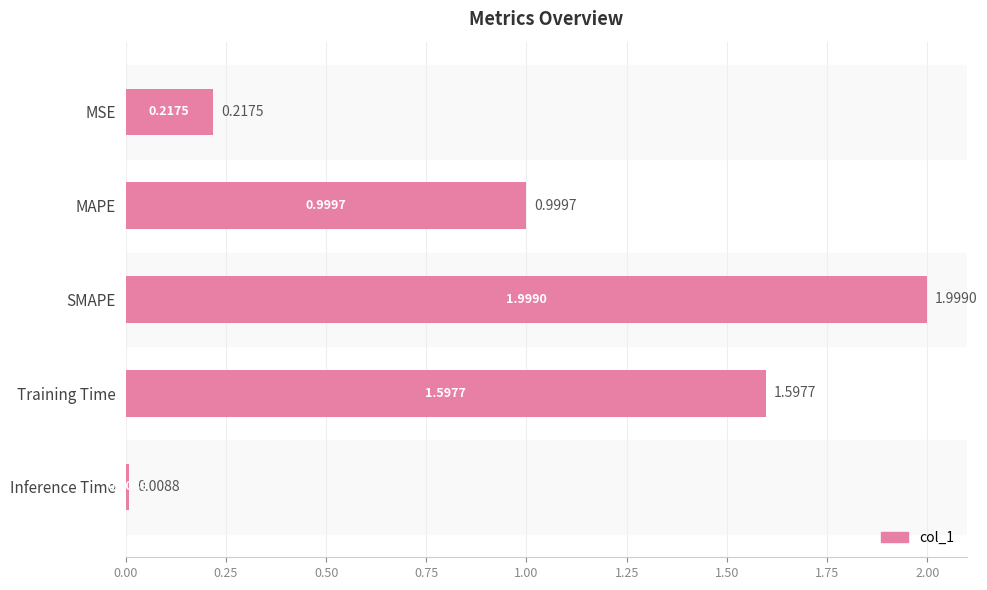

What is the change in value from MAPE to Inference Time?

-1.0